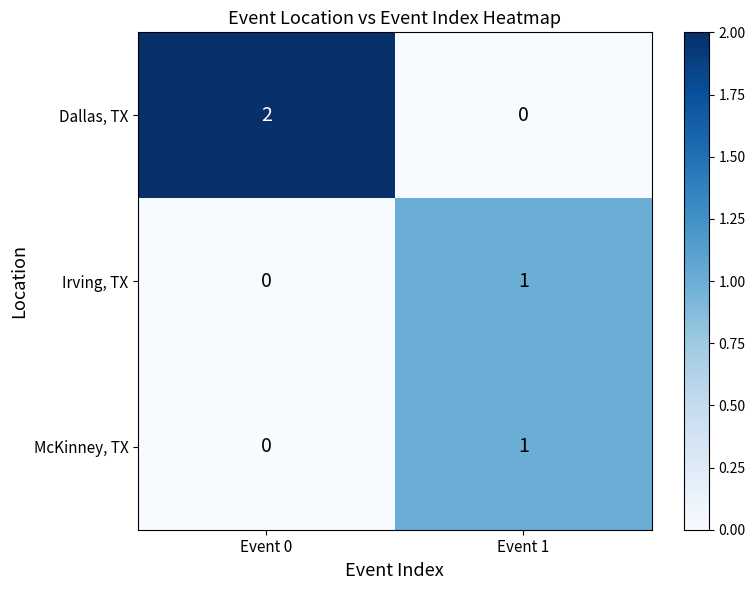

What is the total value across all series at Event 1?

2